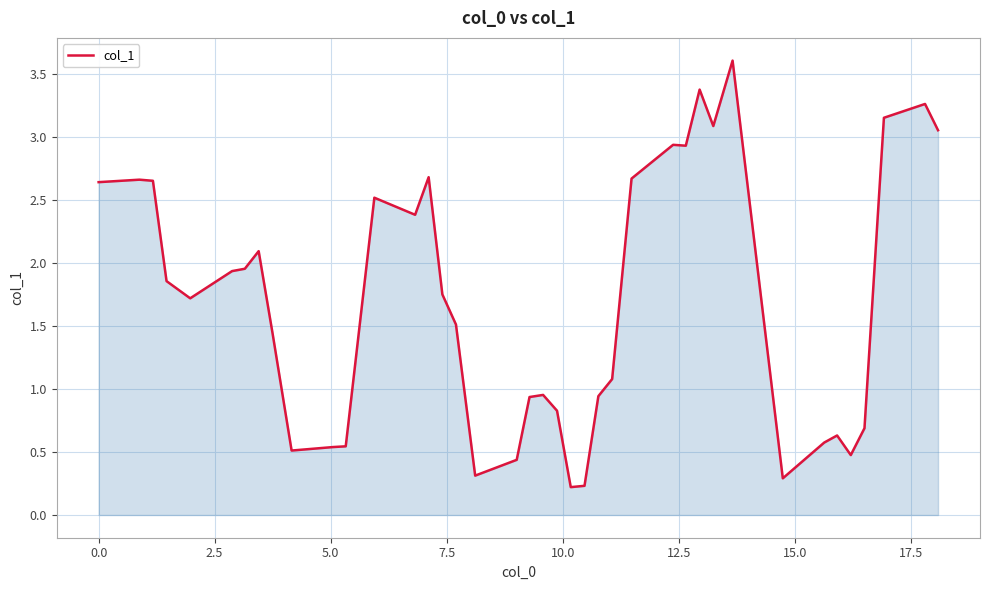

How many distinct data groups are displayed?

1